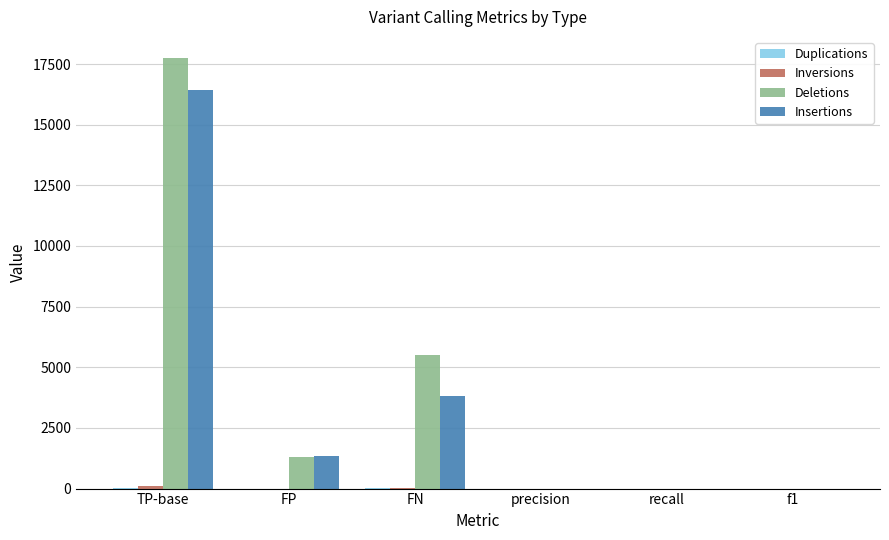

True or false: Deletions has a value of 17732.0 at TP-base.

True